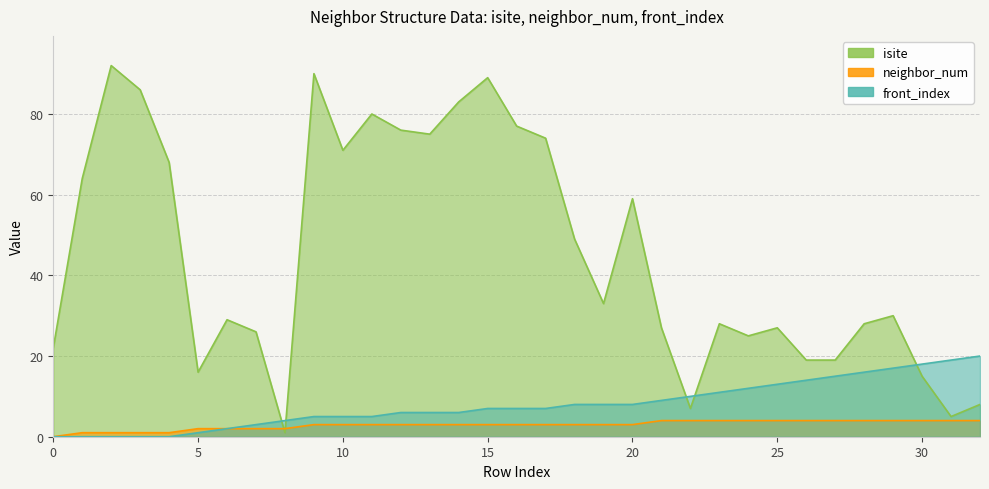

What is the difference between the second highest and minimum values in the isite series?

89